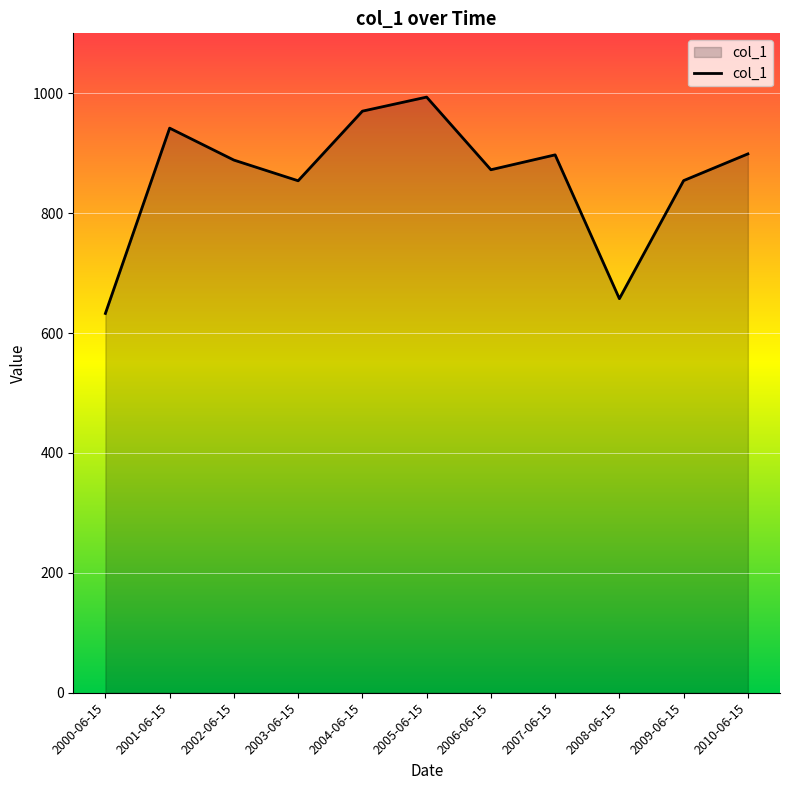

Between 2010-06-15 and 2008-06-15, which is larger?

2010-06-15